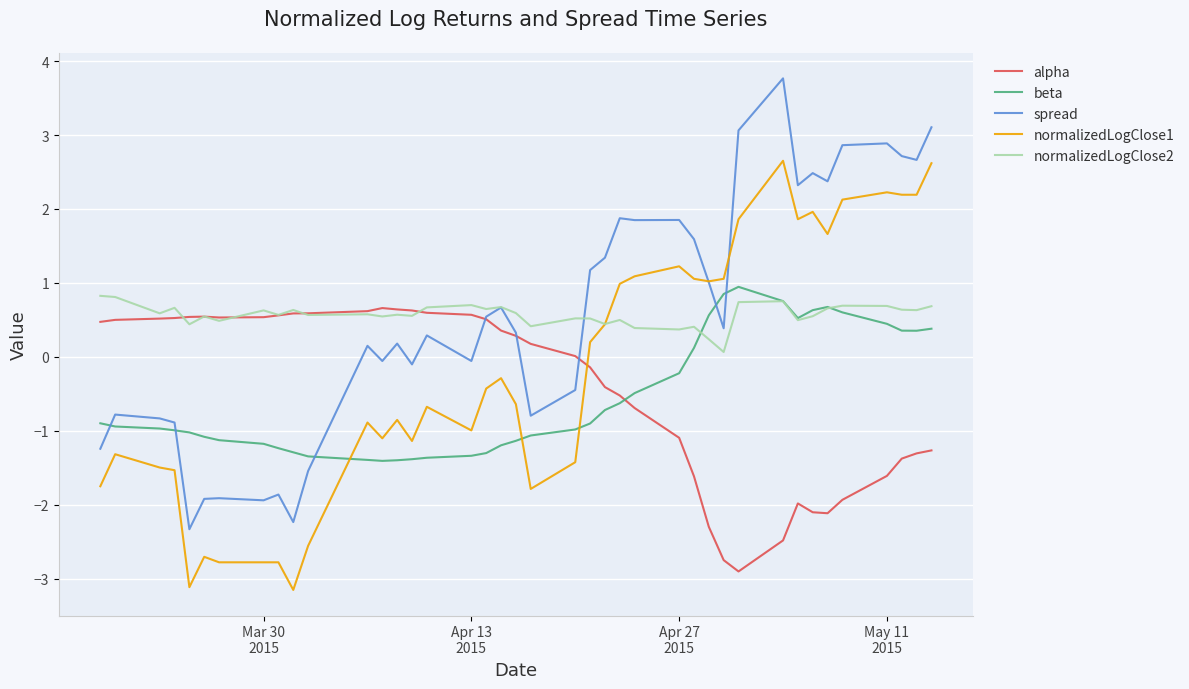

What is the greatest value displayed?

3.8